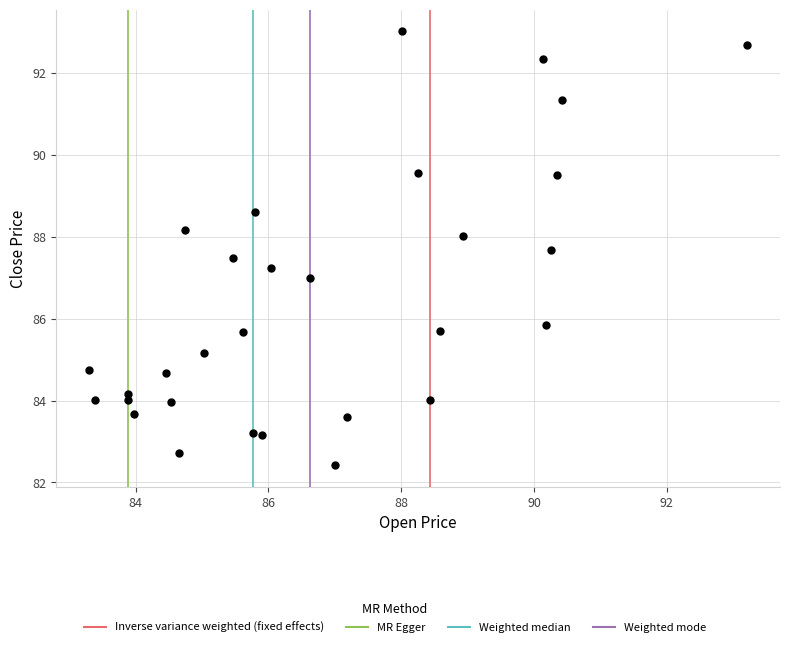

What is the range of X values (max minus min)?

9.9